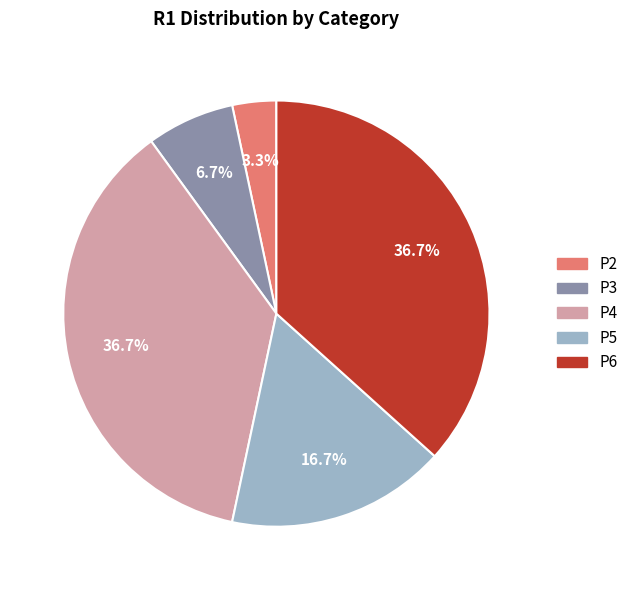

Which category has the smallest portion of the pie?

P2